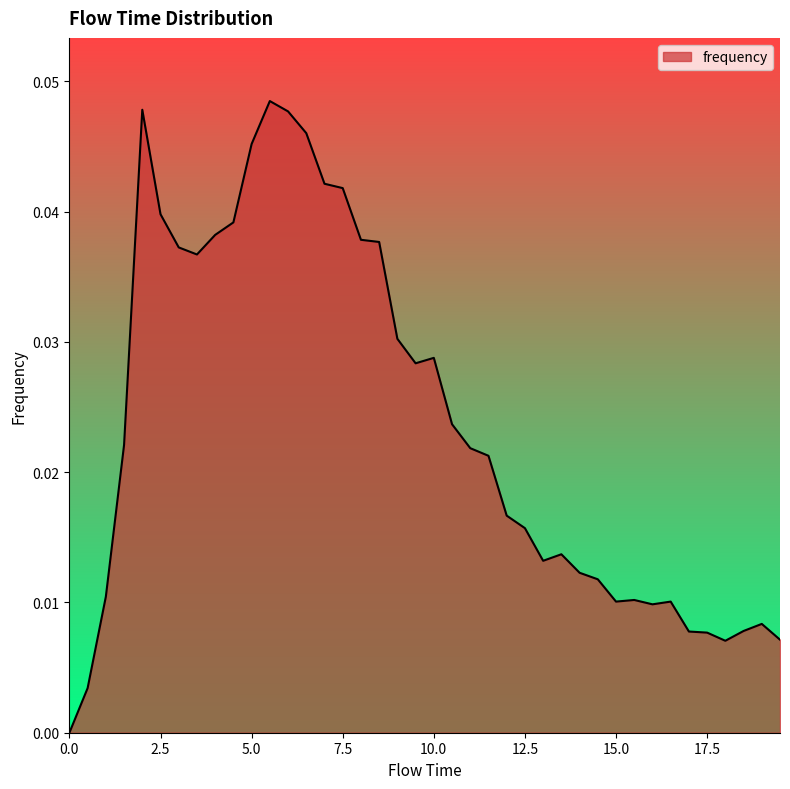

Does the chart have visible grid lines?

No